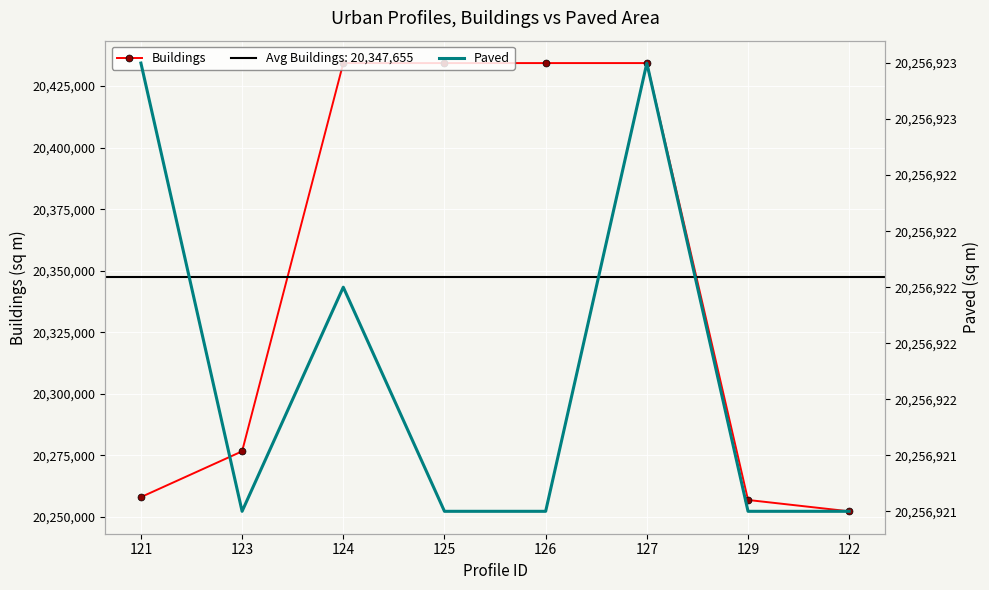

Which series has the largest total across all categories?

Buildings